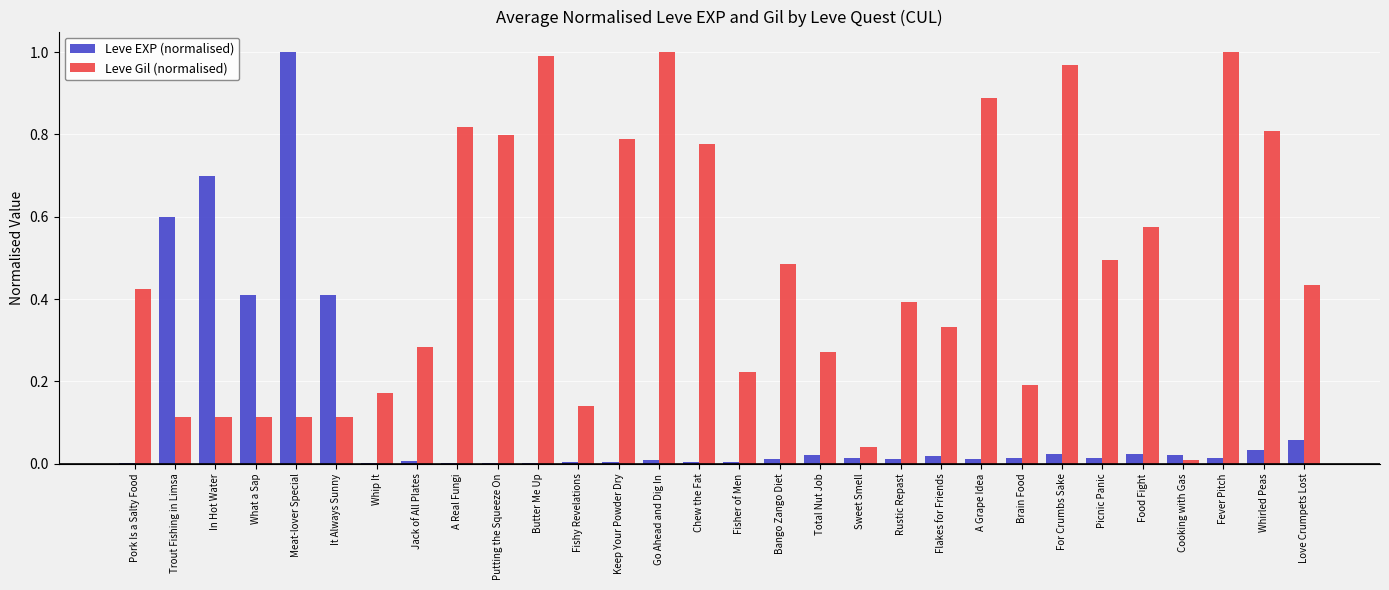

Which category has the highest value in the Leve EXP (normalised) series?

Meat-lover Special